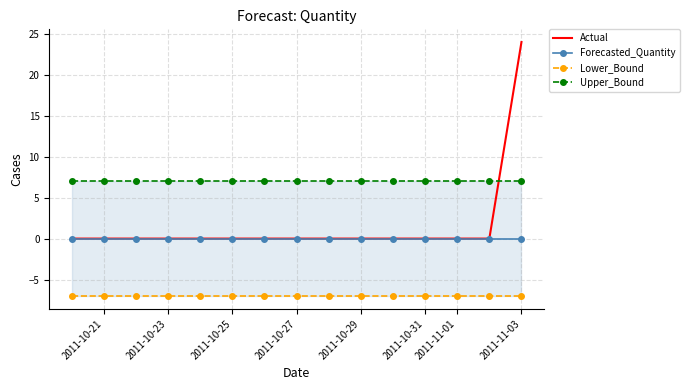

What are all the series names shown in the legend?

Actual, Forecasted_Quantity, Lower_Bound, Upper_Bound